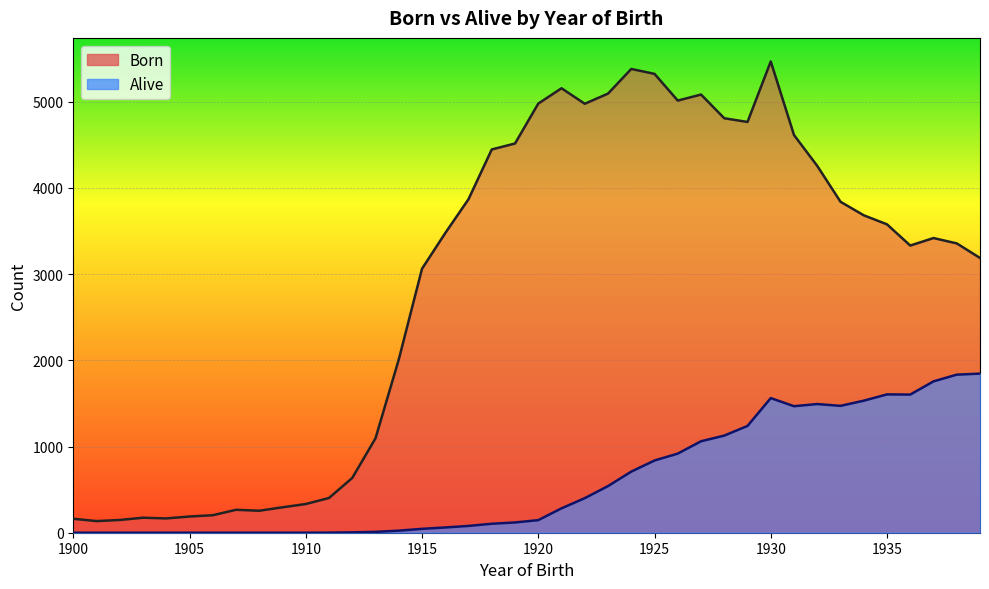

What are all the series names shown in the legend?

Born, Alive